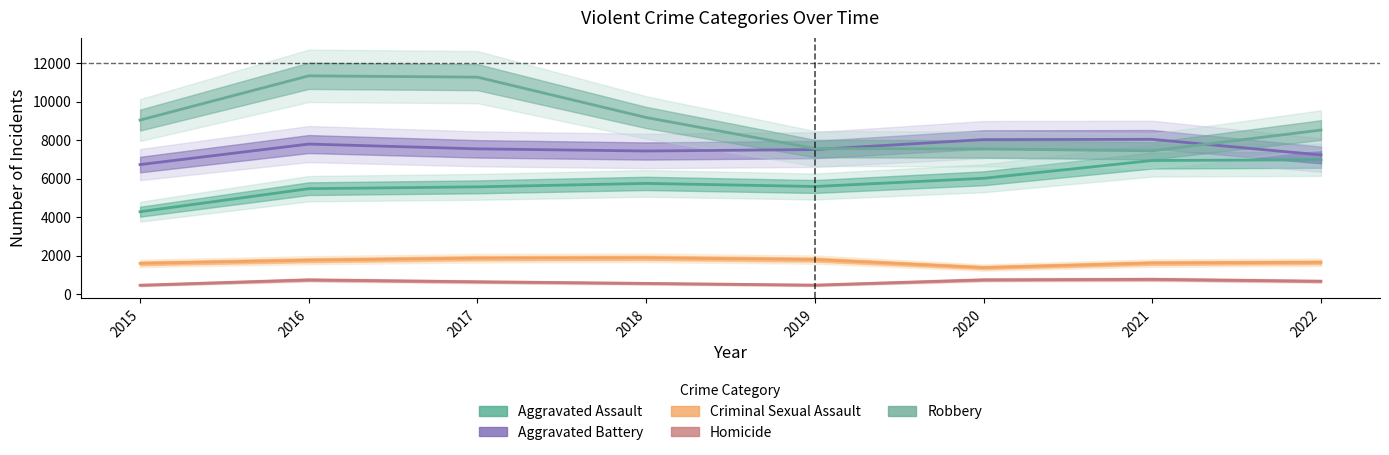

Which series has the largest range (max minus min)?

Robbery